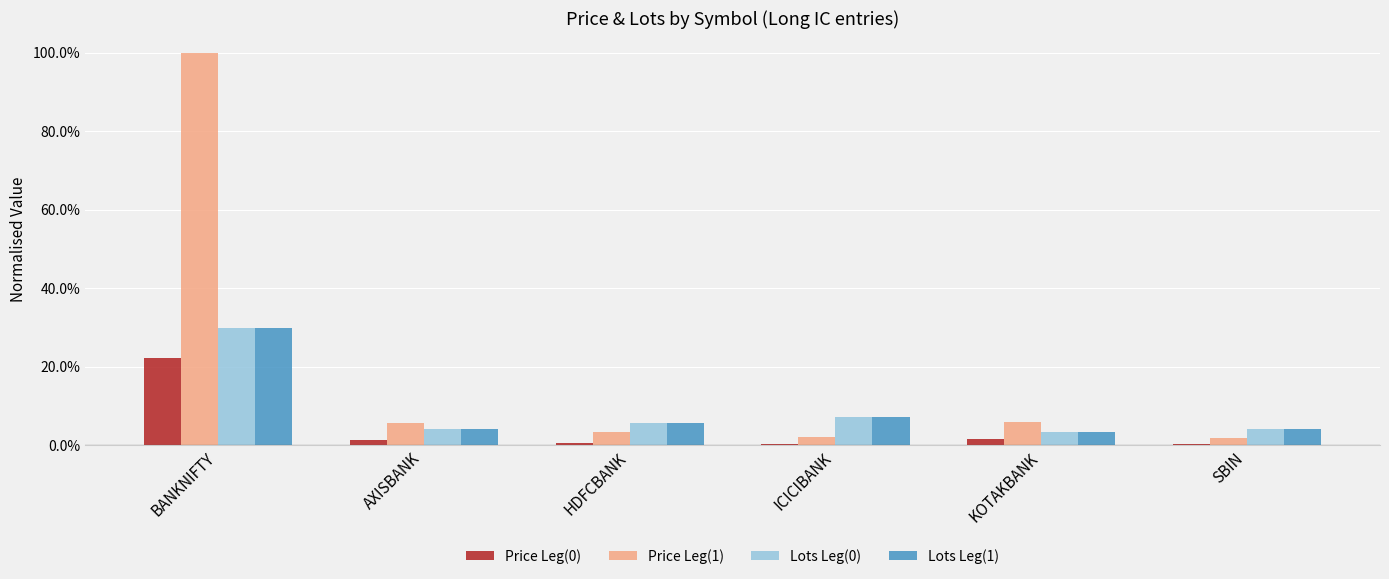

Rank the series by their maximum value, from lowest to highest.

Price Leg(0), Lots Leg(0), Lots Leg(1), Price Leg(1)